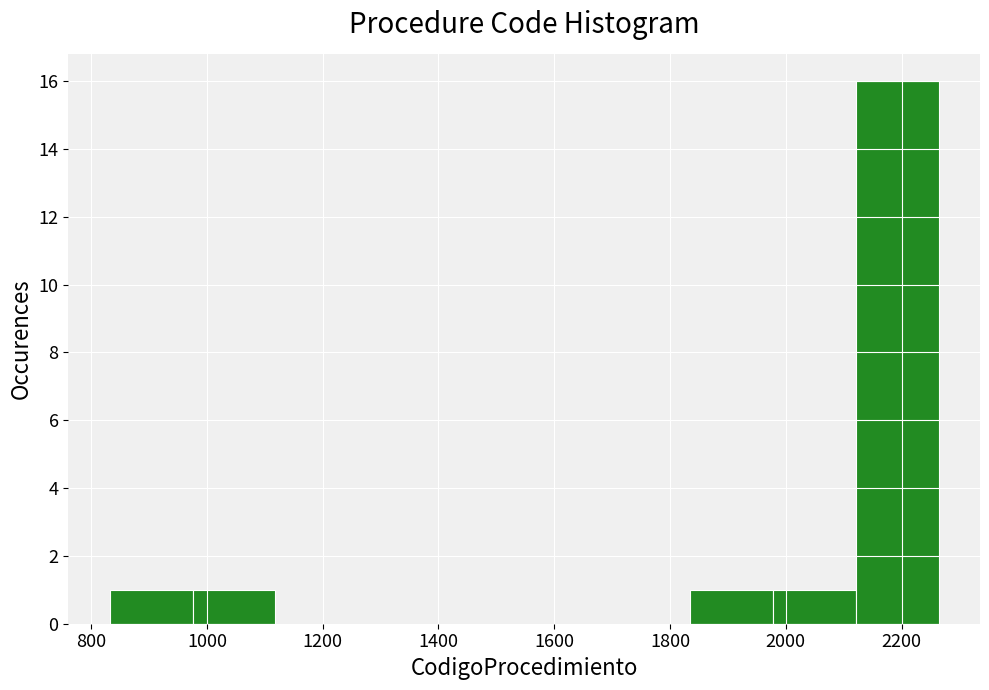

How tall is the bar that spans 1840 to 1980 on the x-axis? Neither the bar edges nor the heights are printed on the chart, so give them approximately, as read against the axes.

1